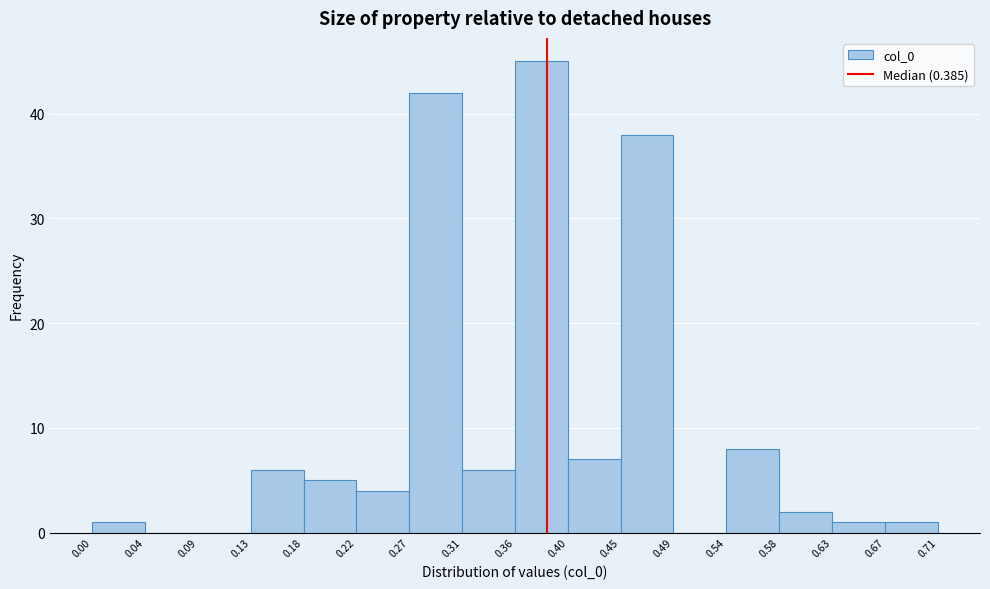

Reading left to right, list every bar in this chart as the range it spans on the x-axis followed by its height. The values are not printed on the chart, so give them approximately, as read against the axis.

0.00 to 0.04: 1
0.04 to 0.09: 0
0.09 to 0.13: 0
0.13 to 0.18: 6
0.18 to 0.22: 5
0.22 to 0.27: 4
0.27 to 0.31: 42
0.31 to 0.36: 6
0.36 to 0.40: 45
0.40 to 0.45: 7
0.45 to 0.49: 38
0.49 to 0.54: 0
0.54 to 0.58: 8
0.58 to 0.63: 2
0.63 to 0.67: 1
0.67 to 0.71: 1